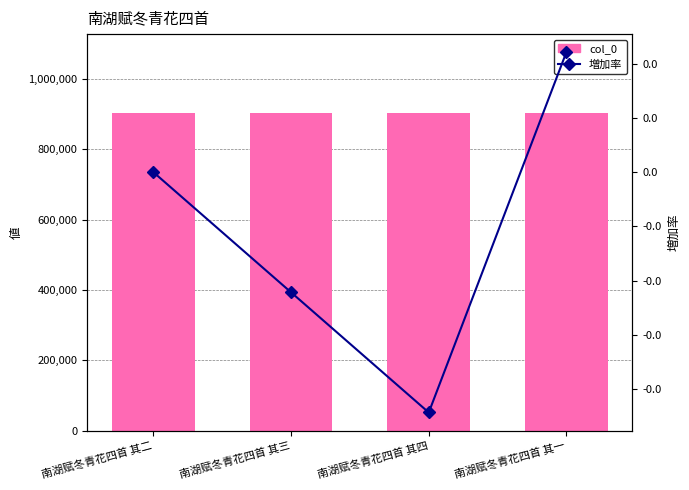

Is the value of col_0 at 南湖赋冬青花四首 其三 greater than the value of 増加率 at 南湖赋冬青花四首 其四?

Yes